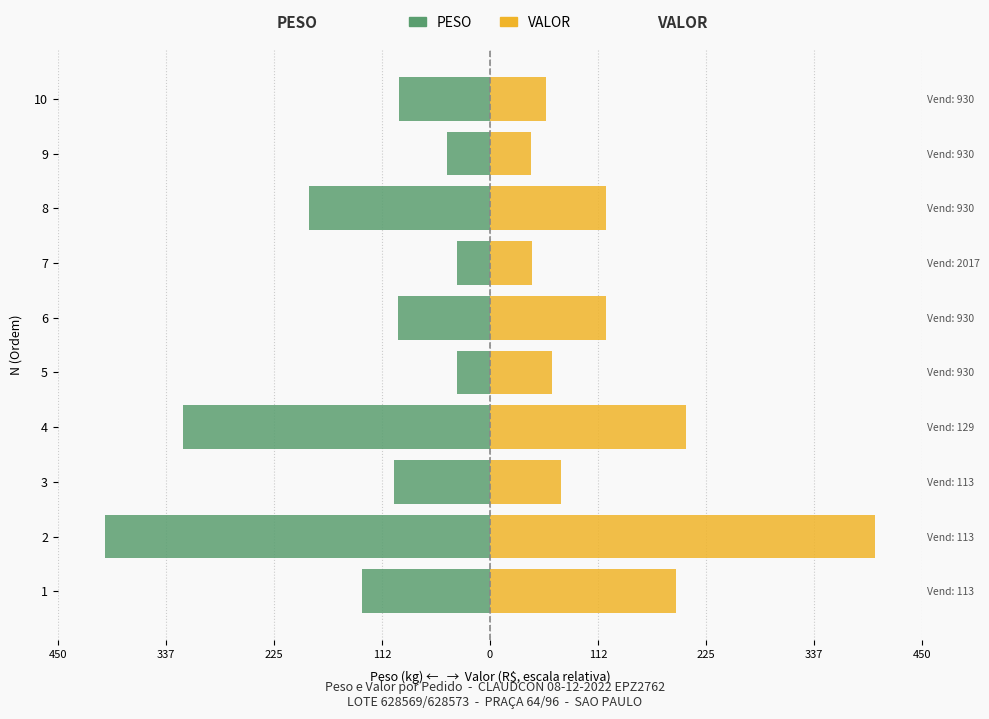

Are the bars grouped side by side (vs. stacked)?

Yes